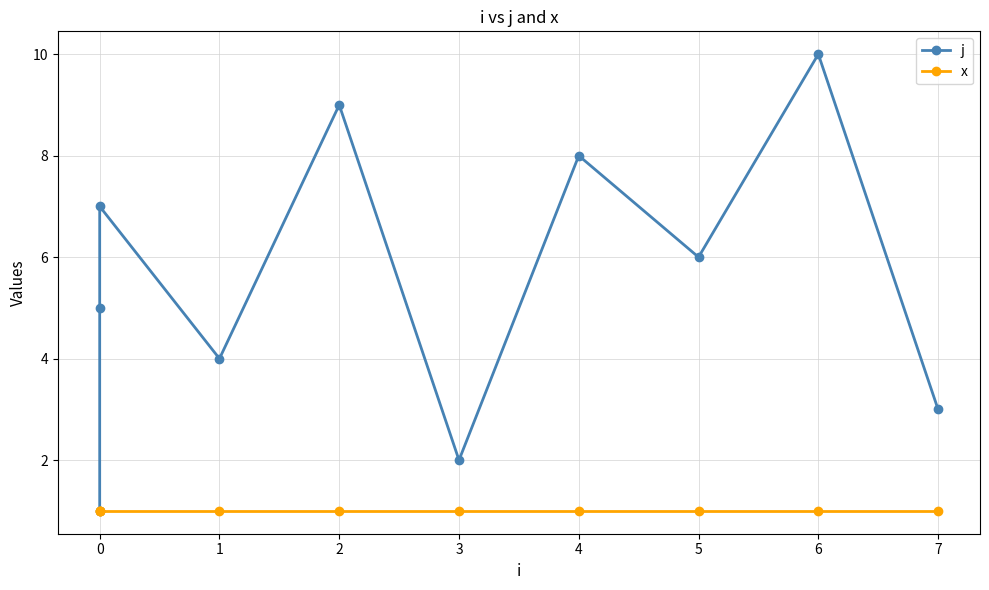

How many lines are shown in the chart?

2